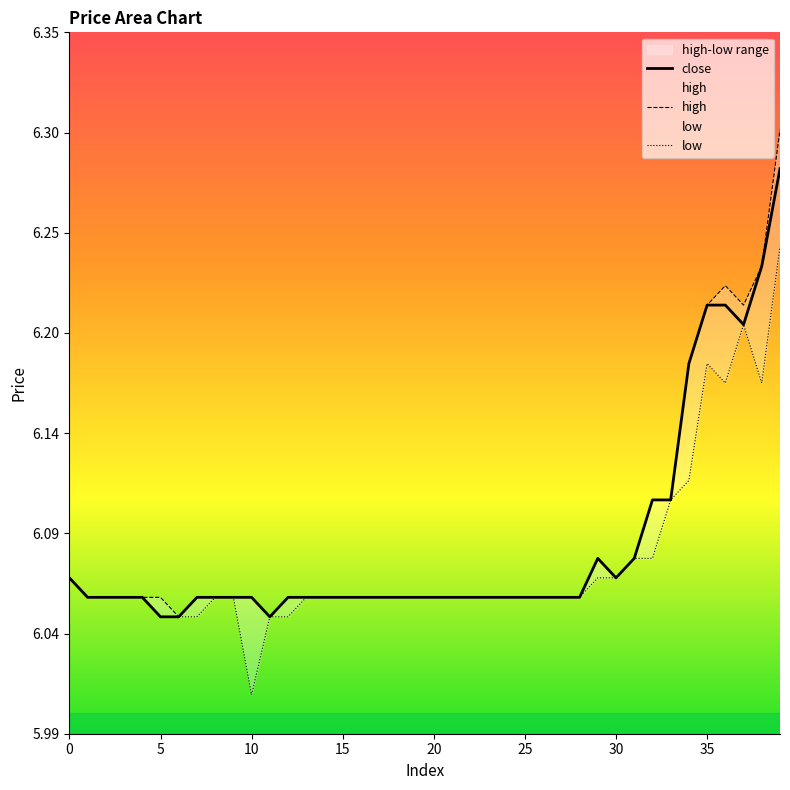

How many categories are shown in the chart?

40